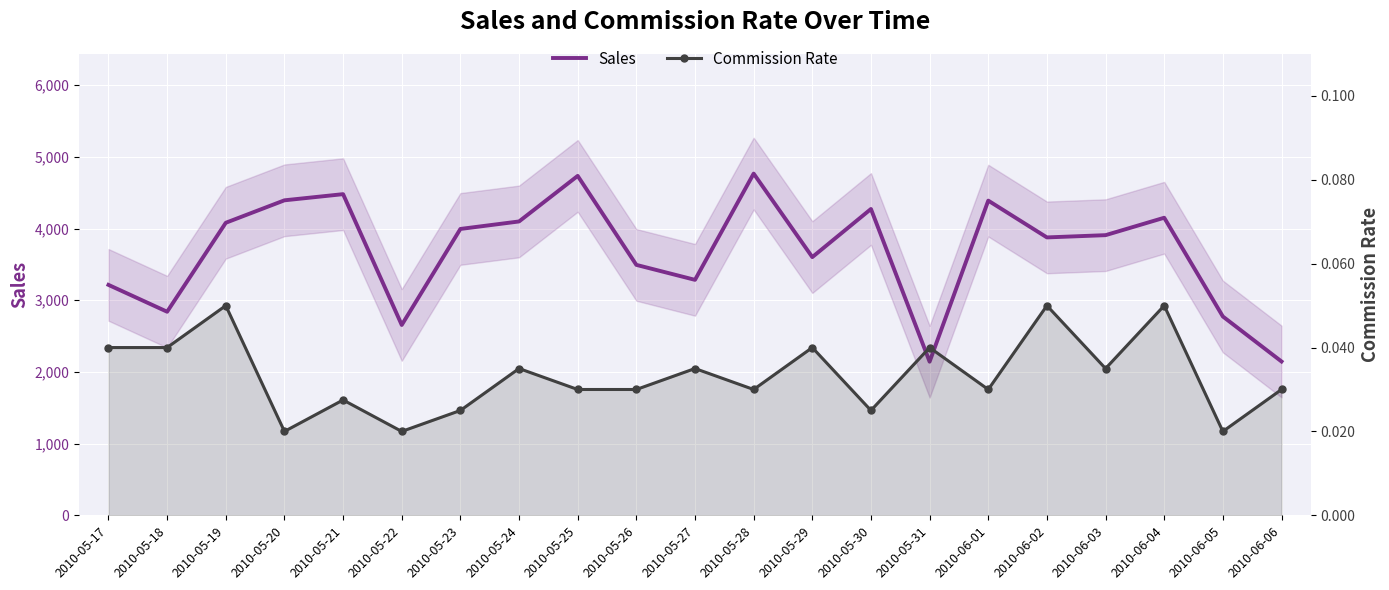

Between 2010-05-19 and 2010-05-24, which series saw the biggest shift?

Sales